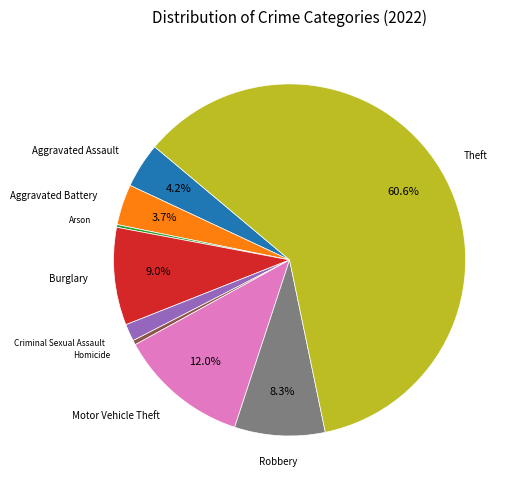

What is the majority slice?

Theft